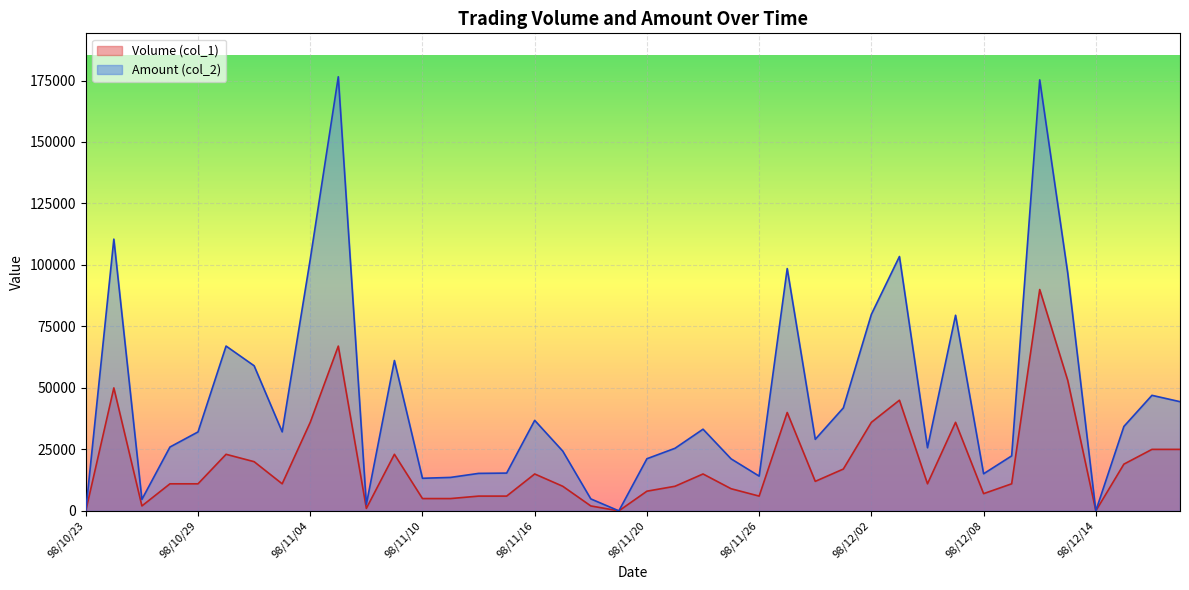

What is the average value of the Amount (col_2) series?

45136